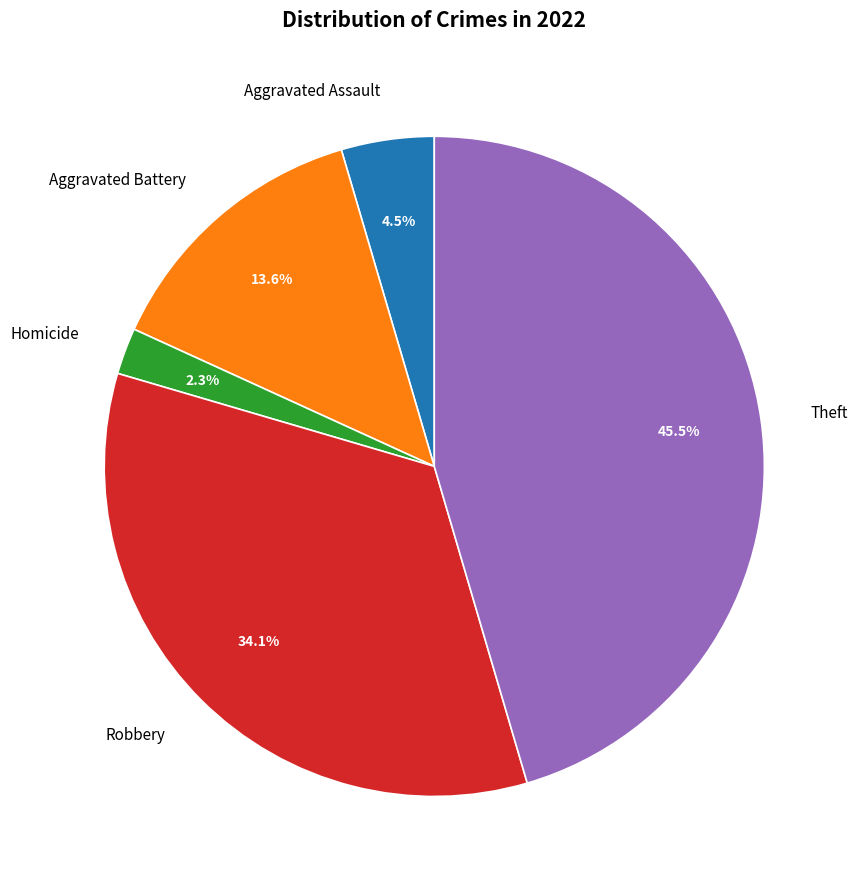

How much of the chart is everything except Theft?

54.5%